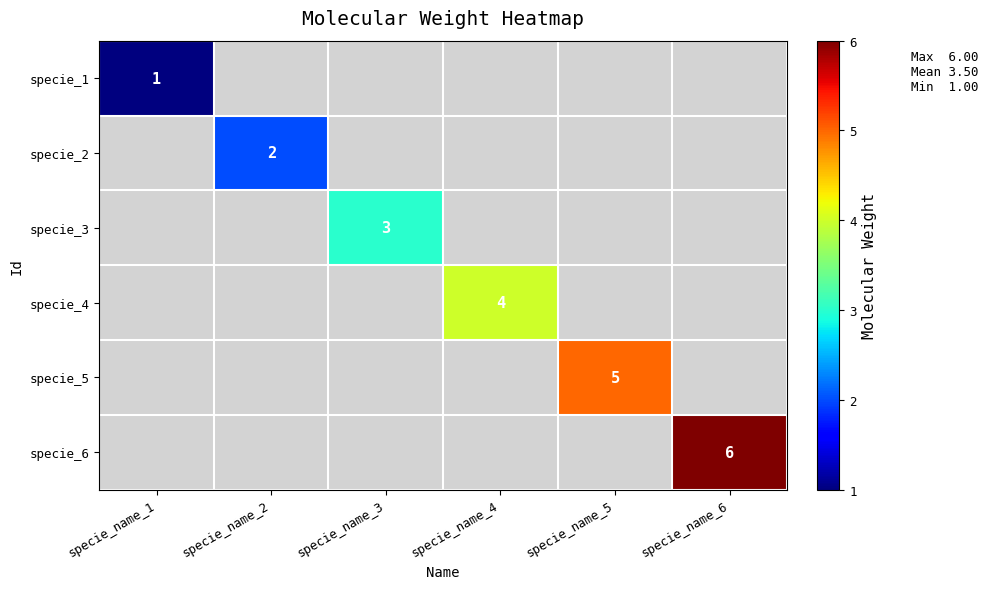

At how many categories does at least one series exceed 2?

4